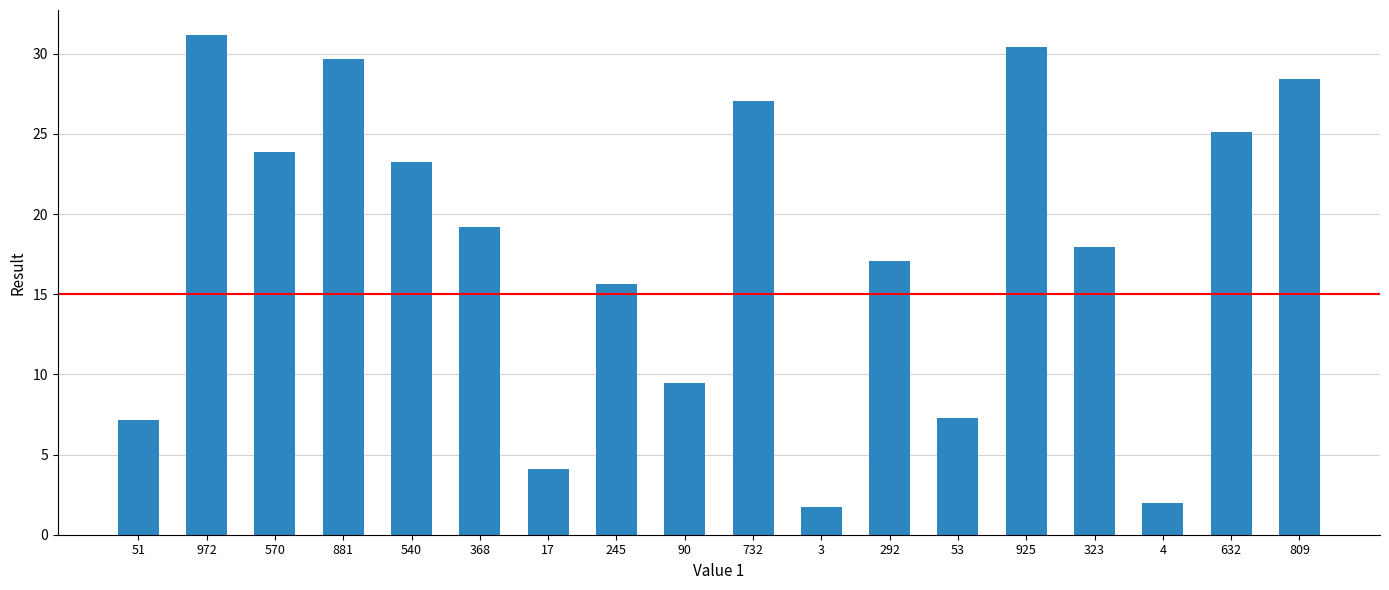

What is the label of the 1st bar from the left?

51